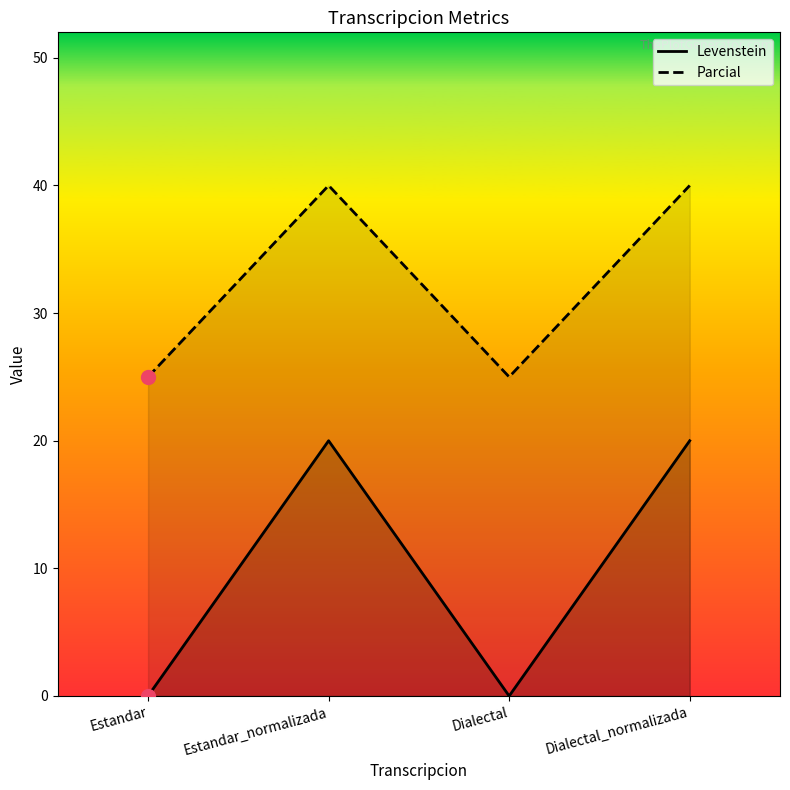

At which category does Parcial reach its first local valley?

Dialectal